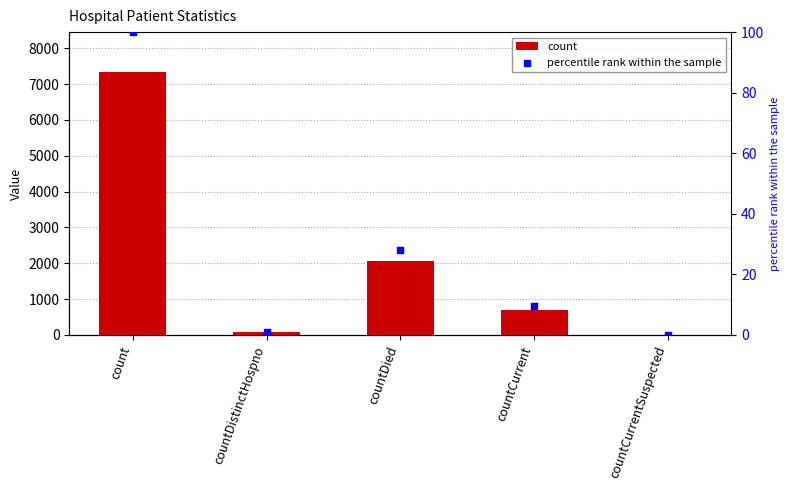

What are all the series names shown in the legend?

count, percentile rank within the sample